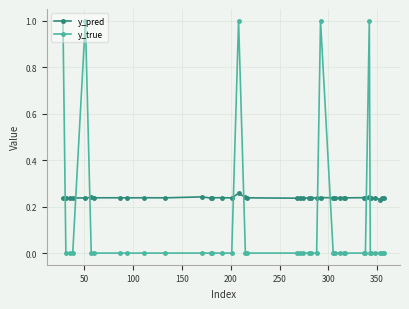

Count the number of data series in this chart.

2